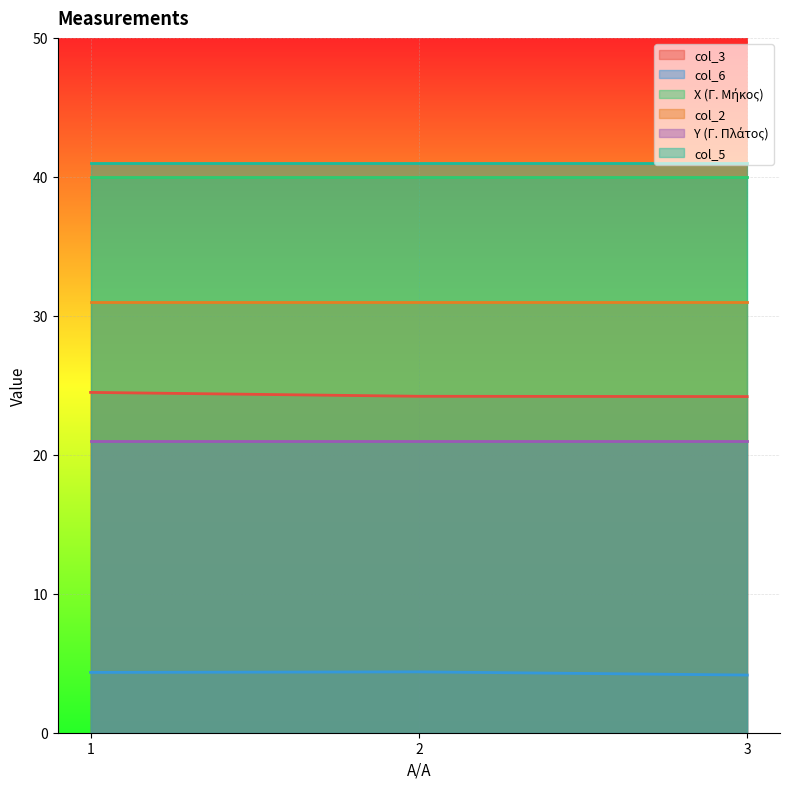

List the labels in order of col_3 value, smallest first.

3, 2, 1